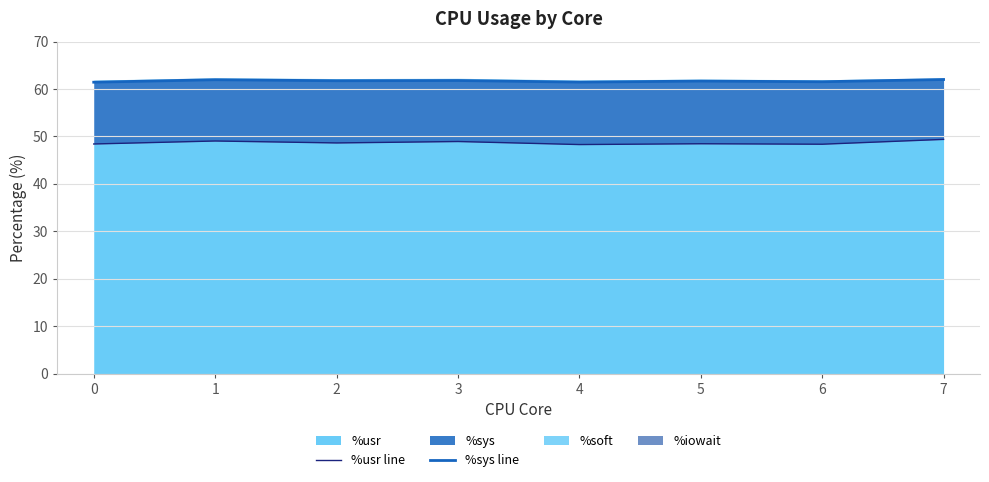

The %sys line series shows 61.4 at 0. True or false?

True